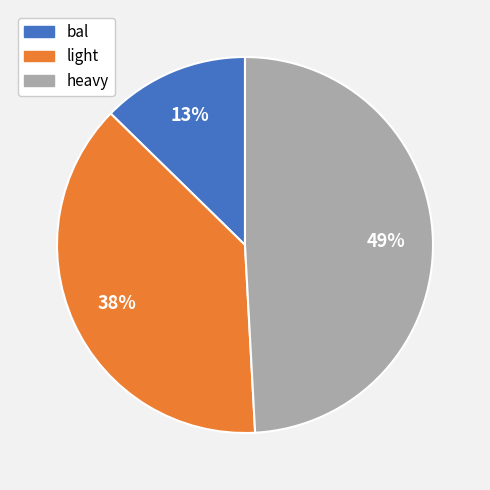

Combined, do heavy and light account for over 50%?

Yes